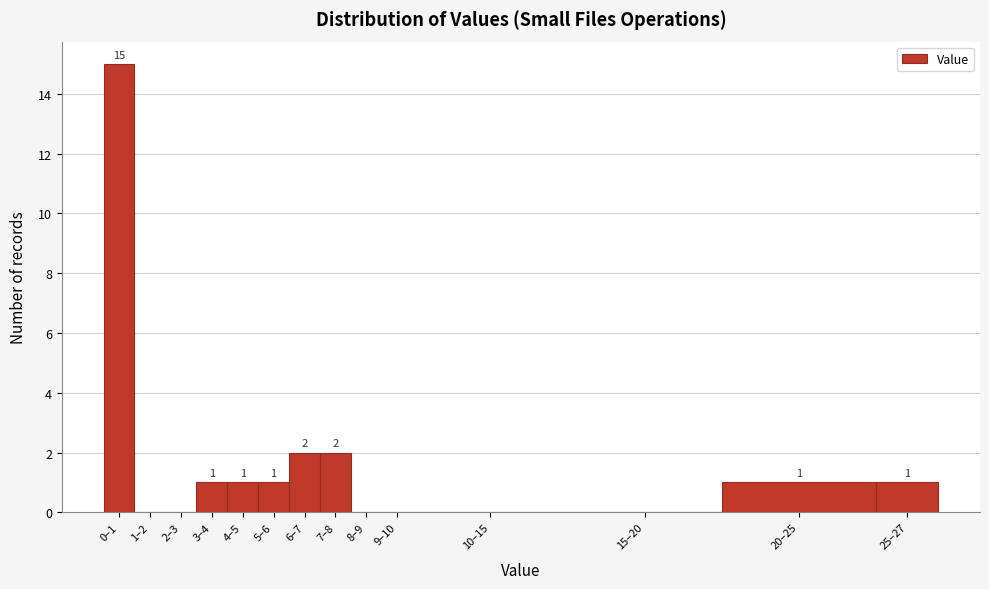

Reading right to left, transcribe all the data shown in this chart.

25–27=1	20–25=1	15–20=0	10–15=0	9–10=0	8–9=0	7–8=2	6–7=2	5–6=1	4–5=1	3–4=1	2–3=0	1–2=0	0–1=15